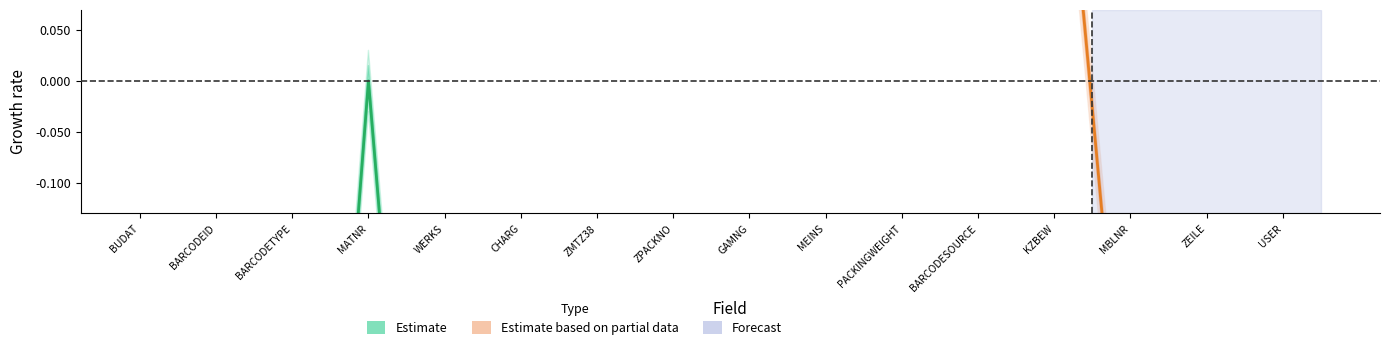

Reading left to right, transcribe all the data shown in this chart.

-0.8	-0.5	-1.0	0.0	-0.9	-0.8	-0.2	-0.9	-0.7	-0.9	-0.8	-1.0	-1.0	-0.8	-0.9	-0.5